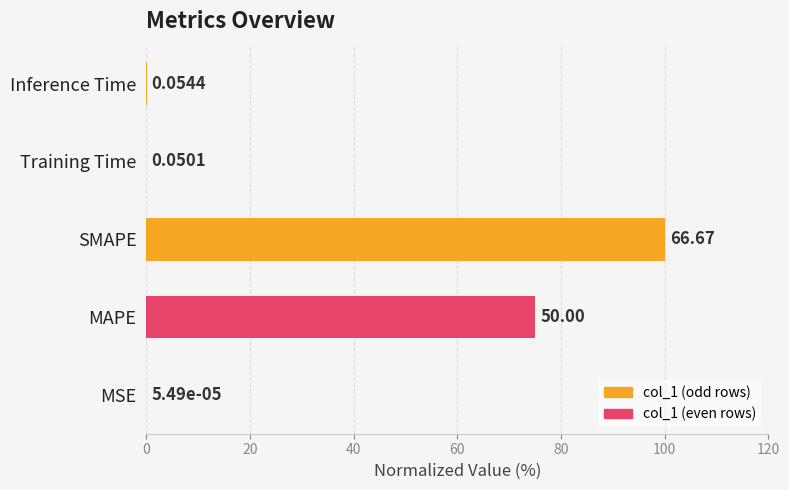

Are the bars horizontal?

Yes